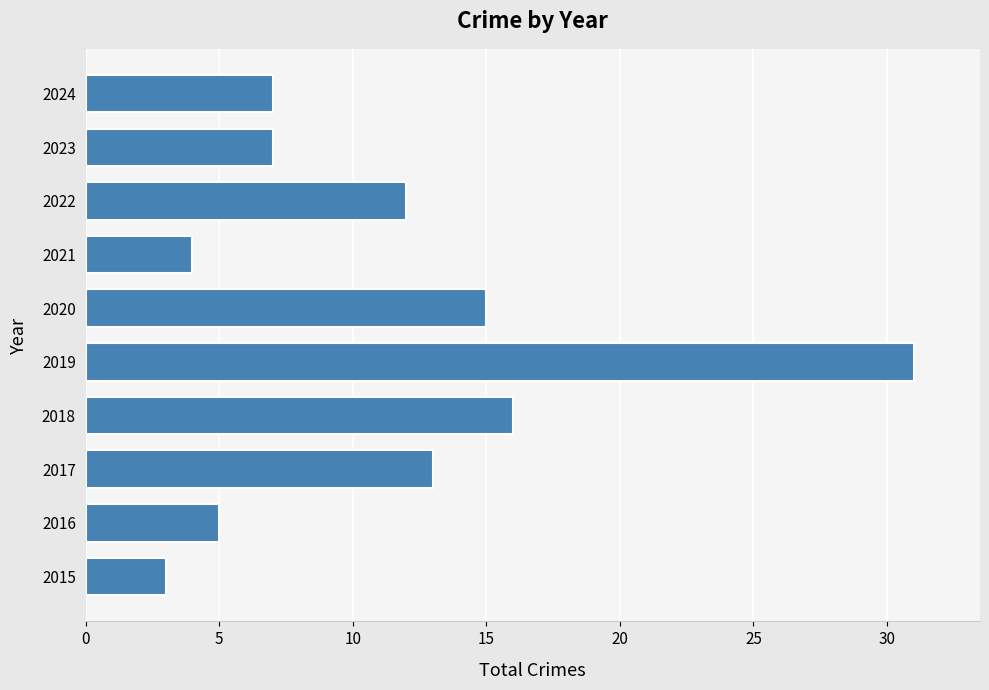

What is the difference between the maximum and second lowest values?

27